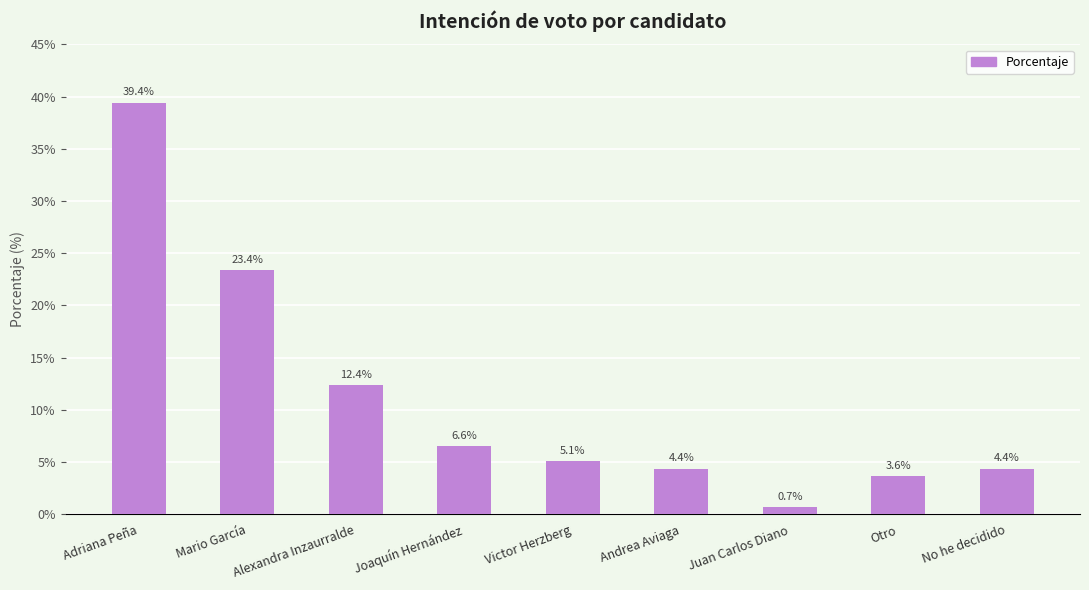

Reading left to right, transcribe all the data shown in this chart.

0.4	0.2	0.1	0.1	0.1	0.0	0.0	0.0	0.0